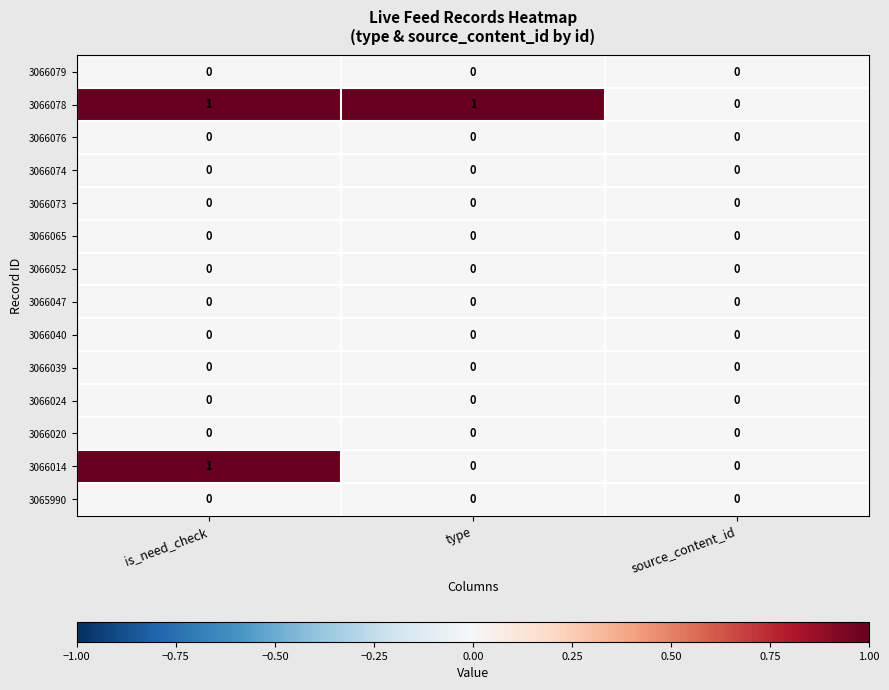

The 3066040 series shows 0 at type. True or false?

True